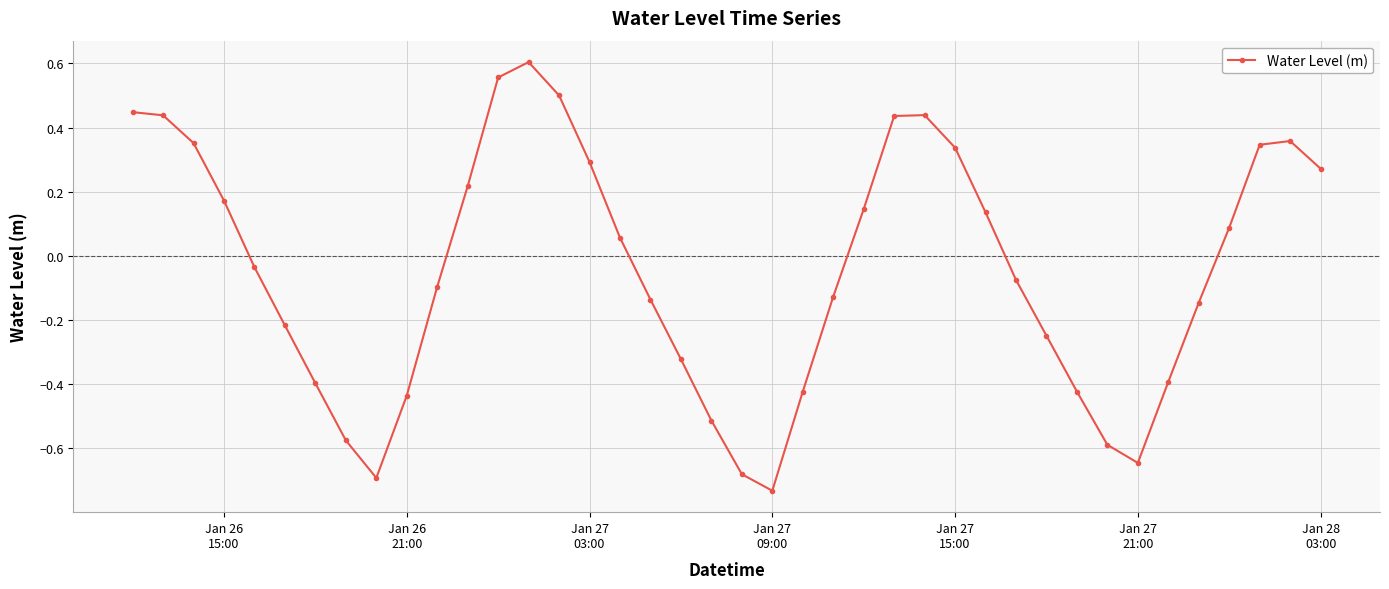

How many points are lower than both their immediate neighbors (excluding endpoints)?

3